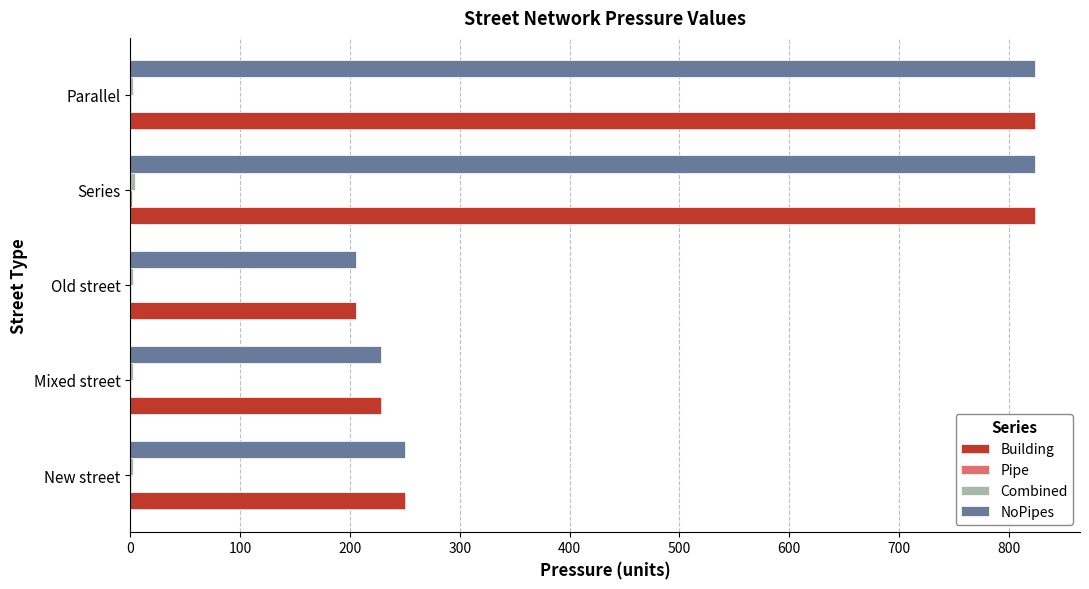

What is the highest value of the Building series?

823.5